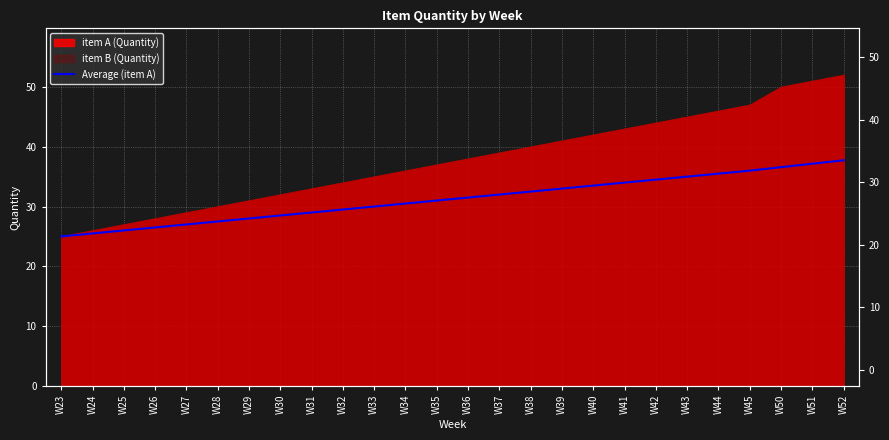

List the labels in order of value, largest first.

W52, W51, W50, W45, W44, W43, W42, W41, W40, W39, W38, W37, W36, W35, W34, W33, W32, W31, W30, W29, W28, W27, W26, W25, W24, W23